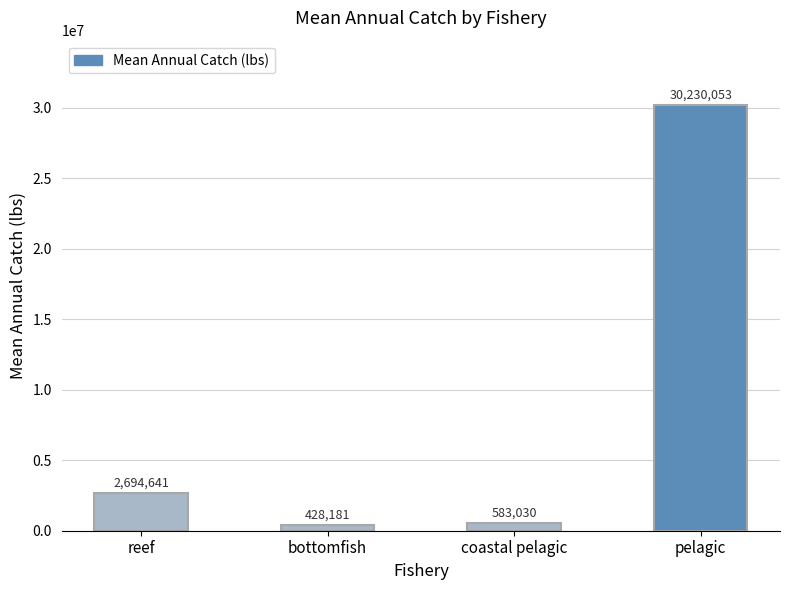

Count the number of data series in this chart.

1